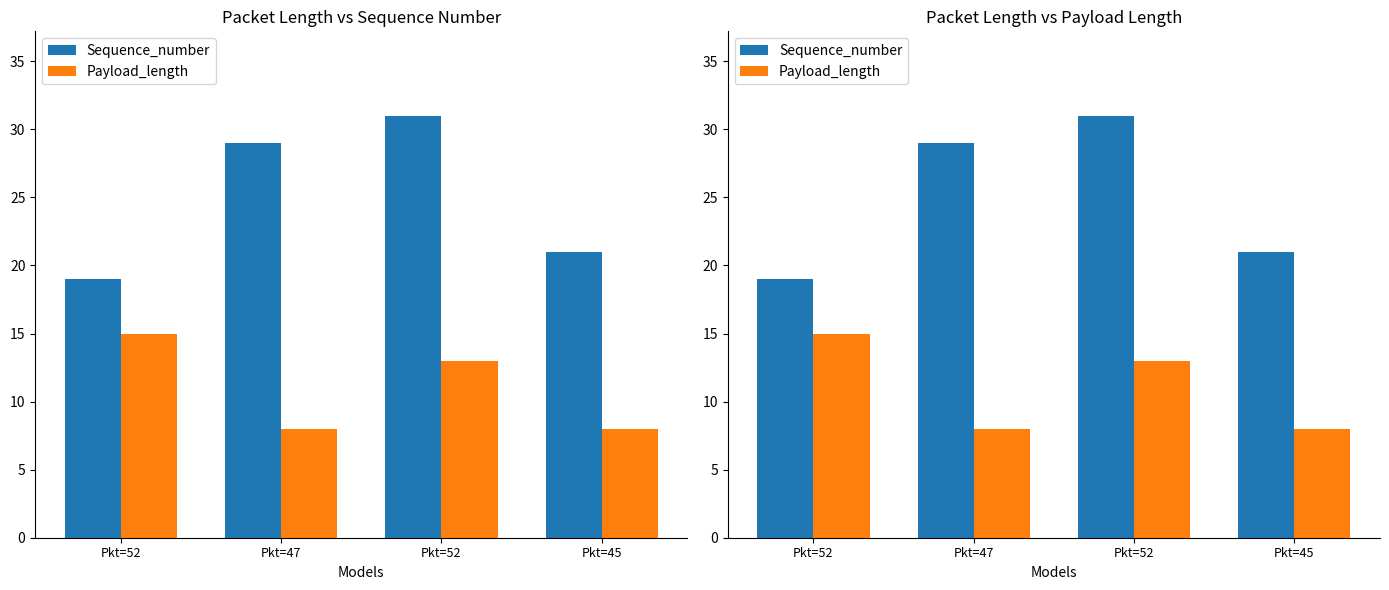

What is the label of the 1st bar from the left?

Pkt=52